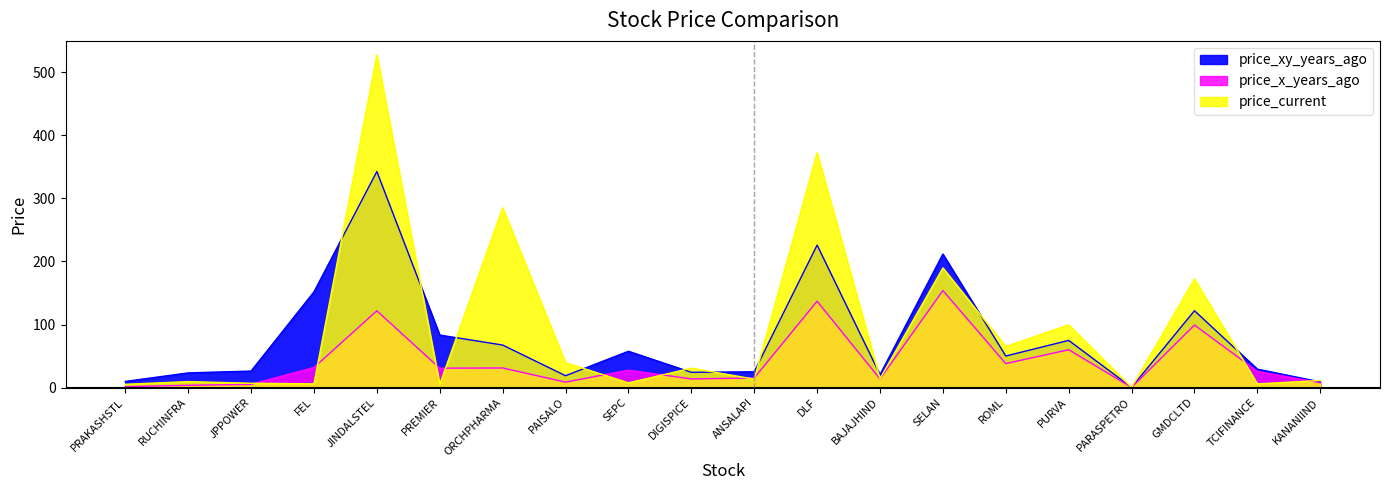

In price_current, how many points are higher than both neighbors (excluding endpoints)?

8